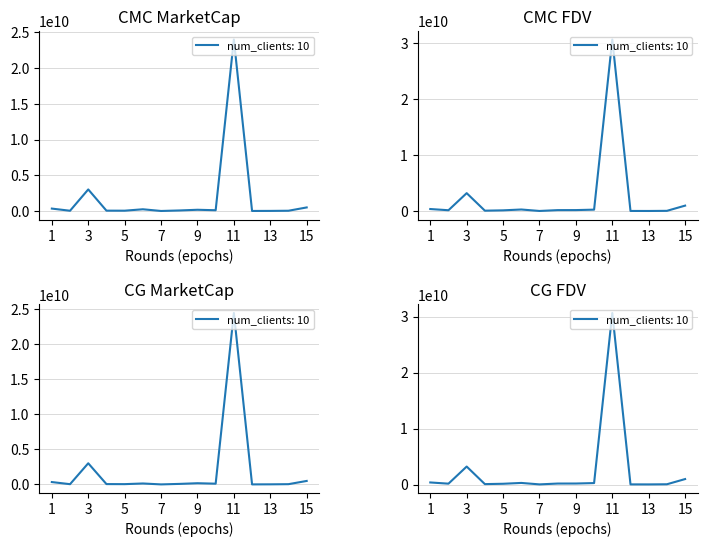

Reading left to right, extract all data points from this chart.

CMC_MarketCap: 341027799.8	39313936.0	3019722701.7	51421903.5	47070547.7	245074001.7	7442523.7	78222220.2	175741150.3	110139525.7	23981992021.3	10378807.6	17440334.6	39908826.7	501465153.4
CMC_FDV: 365467334.3	149320832.0	3203651234.5	70521468.0	131705786.1	280587406.6	21000340.2	169948320.1	175741150.3	254789873.9	30652195758.5	22886857.8	18161210.3	42231563.0	973384115.4
CG_MarketCap: 341516098.0	39053824.0	3021498913.0	51523103.0	43964645.0	138674046.0	7453108.0	78254134.0	175630815.0	110140807.0	24461730565.0	9420382.0	17458809.0	39990324.0	500652617.0
CG_FDV: 365990626.0	148332885.0	3205693899.0	70660257.0	130902990.0	280507103.0	21030206.0	170017635.0	175630815.0	254791809.0	30633504763.0	22782981.0	18180448.0	42317803.0	971807165.0